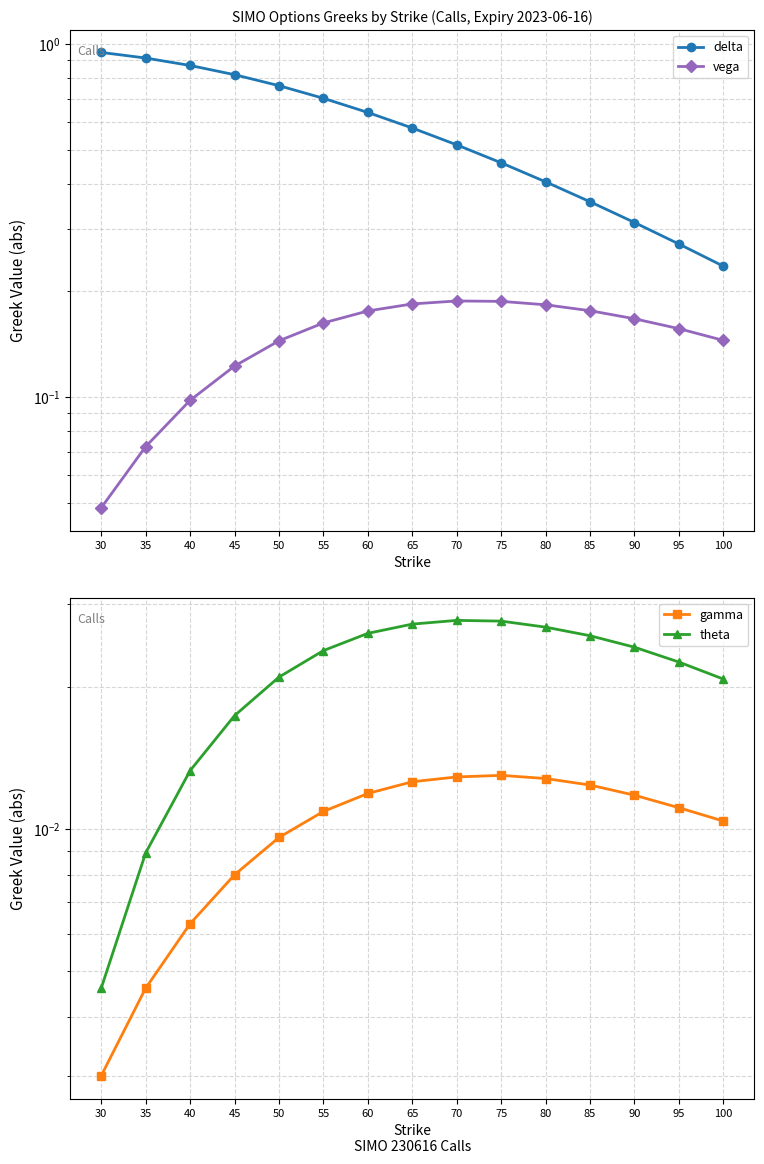

Count the theta values in the range 0 to 1.

15